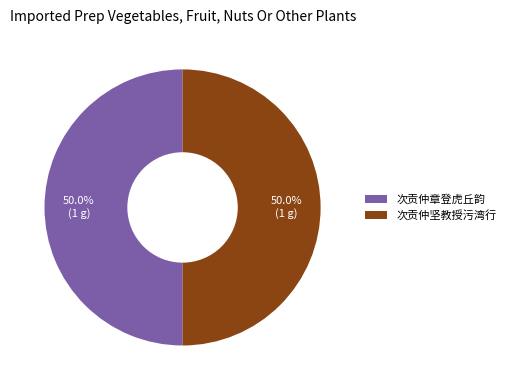

What is the ratio of the value at 次贡仲坚教授污湾行 to the value at 次贡仲章登虎丘韵?

1.0